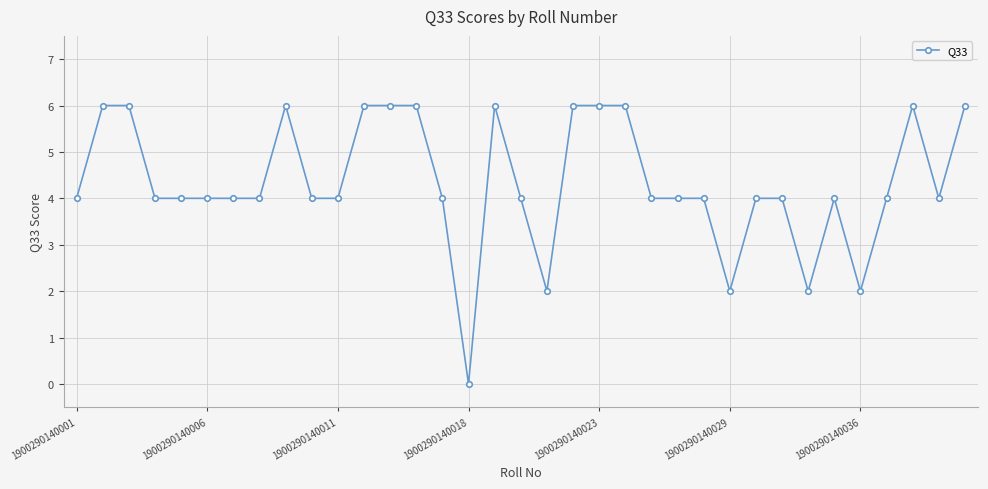

True or false: there are more than 1 points higher than both neighbors.

True